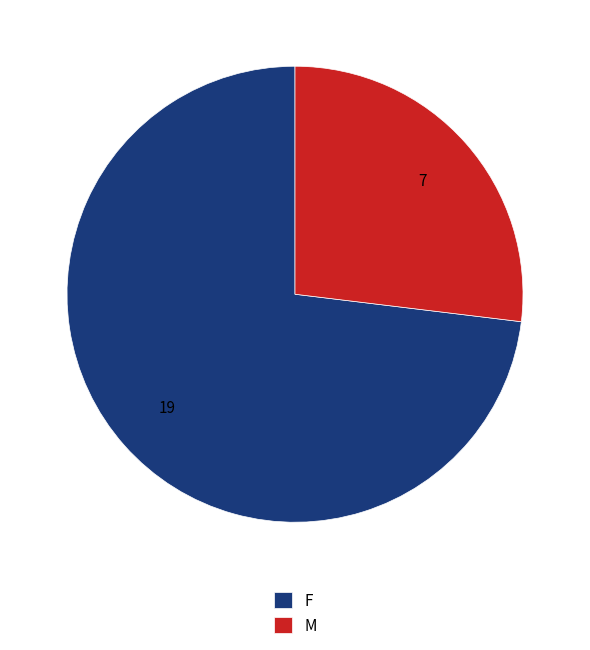

Rank the categories by value from highest to lowest.

F, M